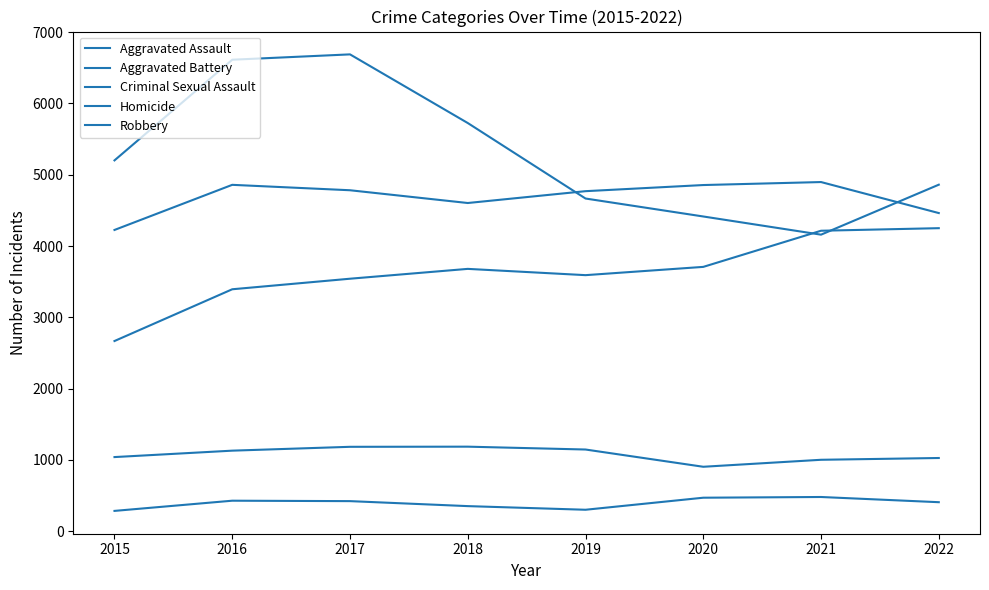

What is the difference between the Aggravated Battery values at 2015 and 2017?

557